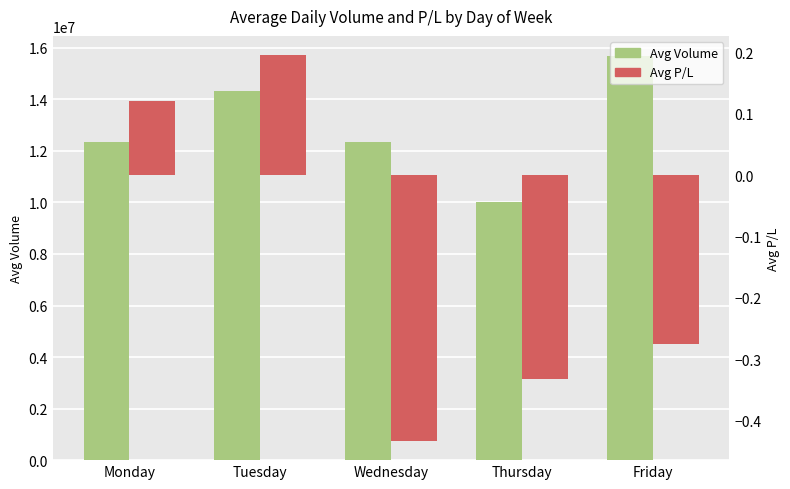

What is the value of the Avg P/L bar at the 5th from the left?

-0.3